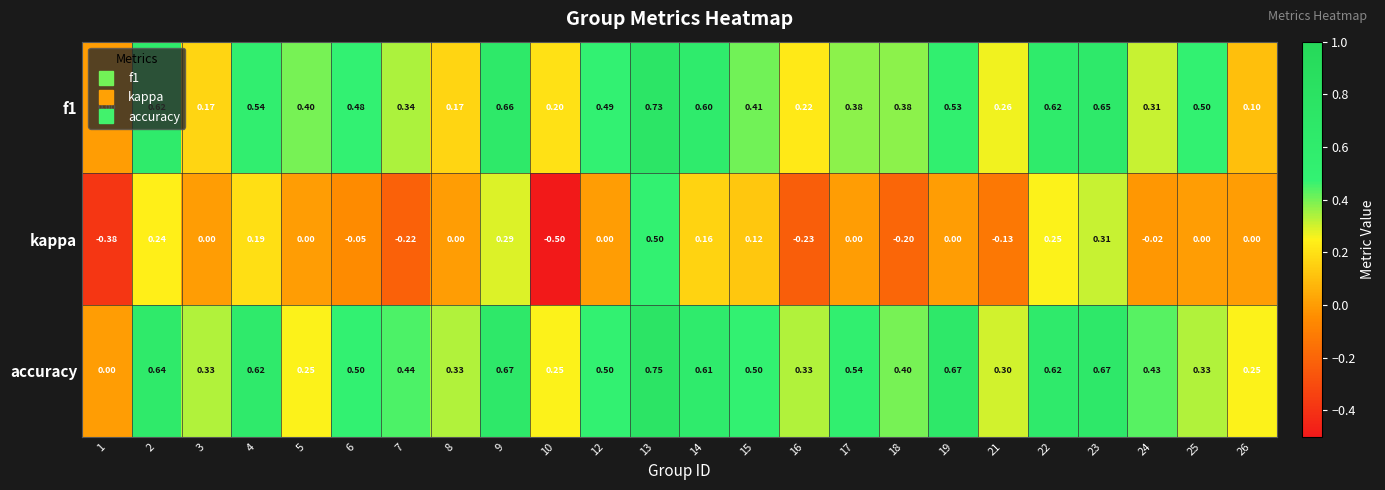

Which series has the widest spread of values?

kappa